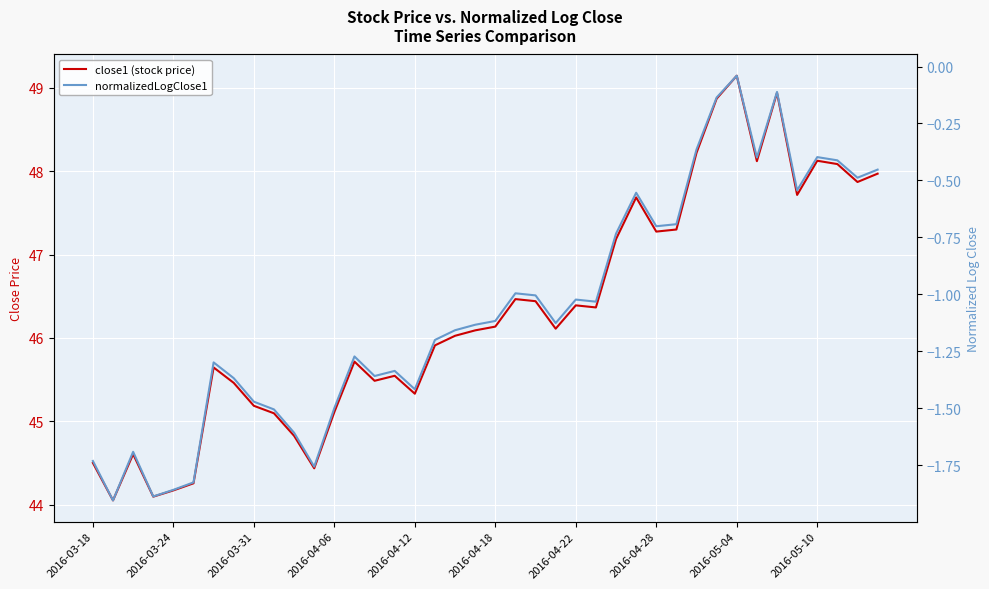

Is the value of normalizedLogClose1 at 37 greater than the value of close1 (stock price) at 2016-04-12?

No